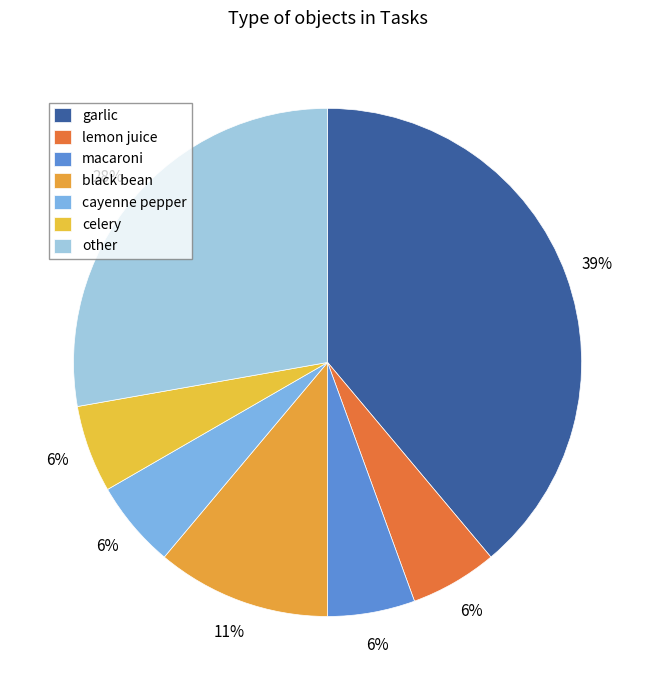

Does other represent more than half of the total?

No